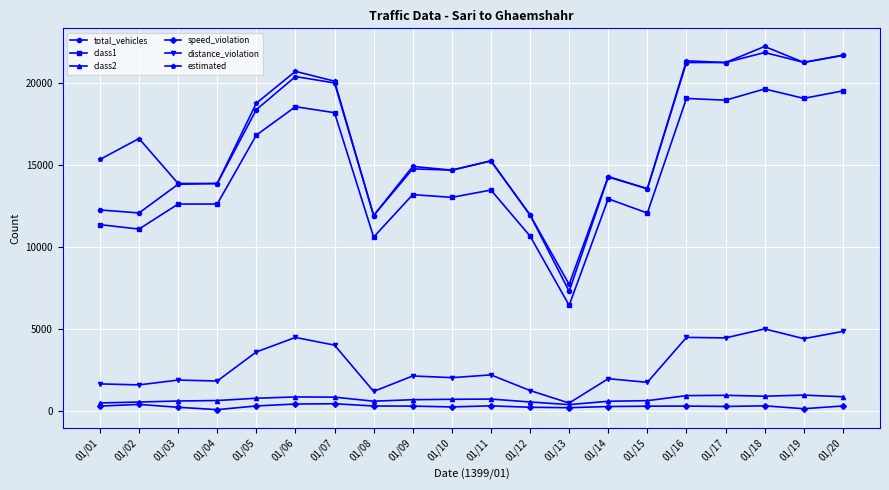

True or false: speed_violation has more than 2 points higher than both neighbors.

True